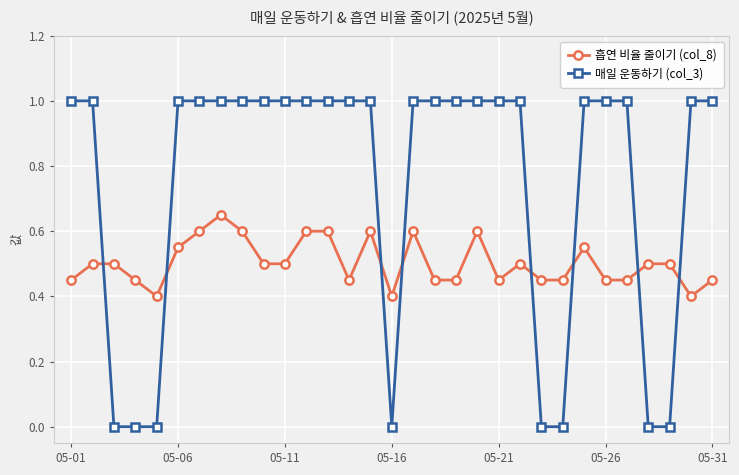

What is the value of the 매일 운동하기 (col_3) point at the 18th from the left?

1.0